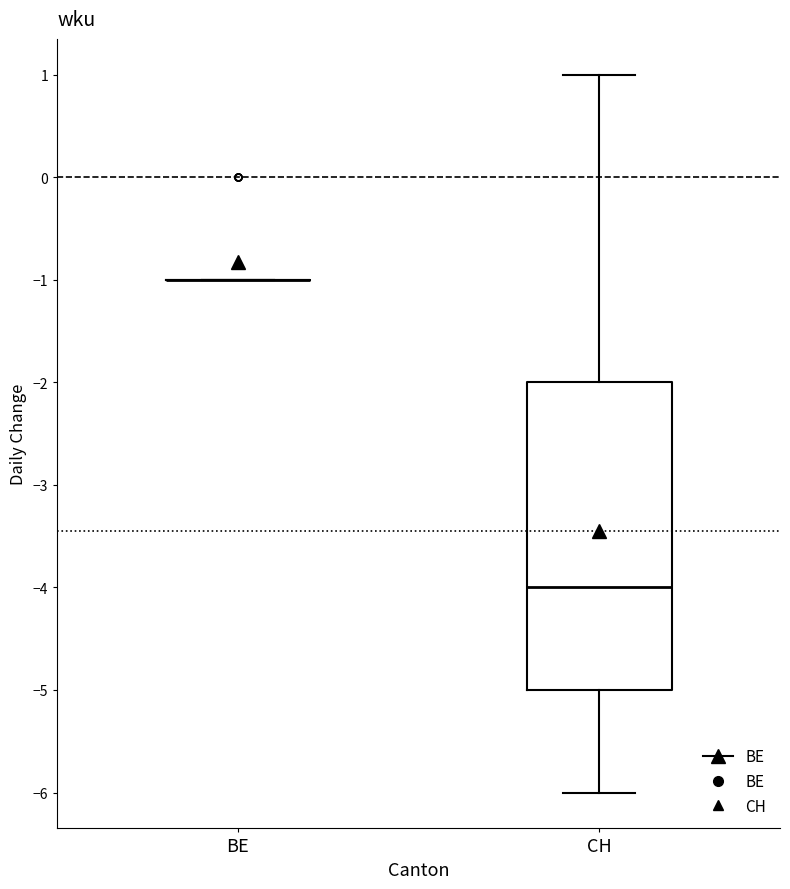

Reading left to right, read every box against the y-axis: the position of its median line, the range the box covers, and the ends of its whiskers. The values are not printed on the chart, so give them approximately, as read against the axis.

BE: box collapsed to a line at -1, whiskers -1 to -1
CH: median -4, box -5 to -2, whiskers -6 to 1